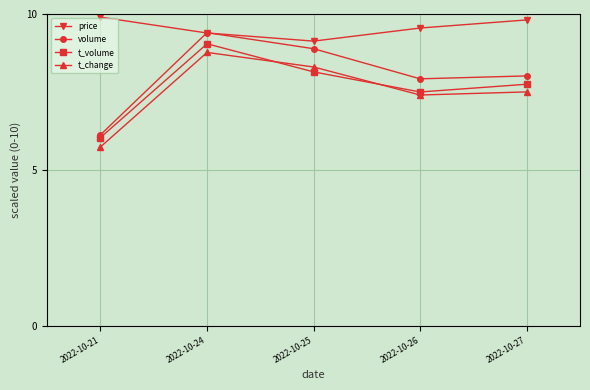

True or false: t_change and volume intersect in this chart.

False